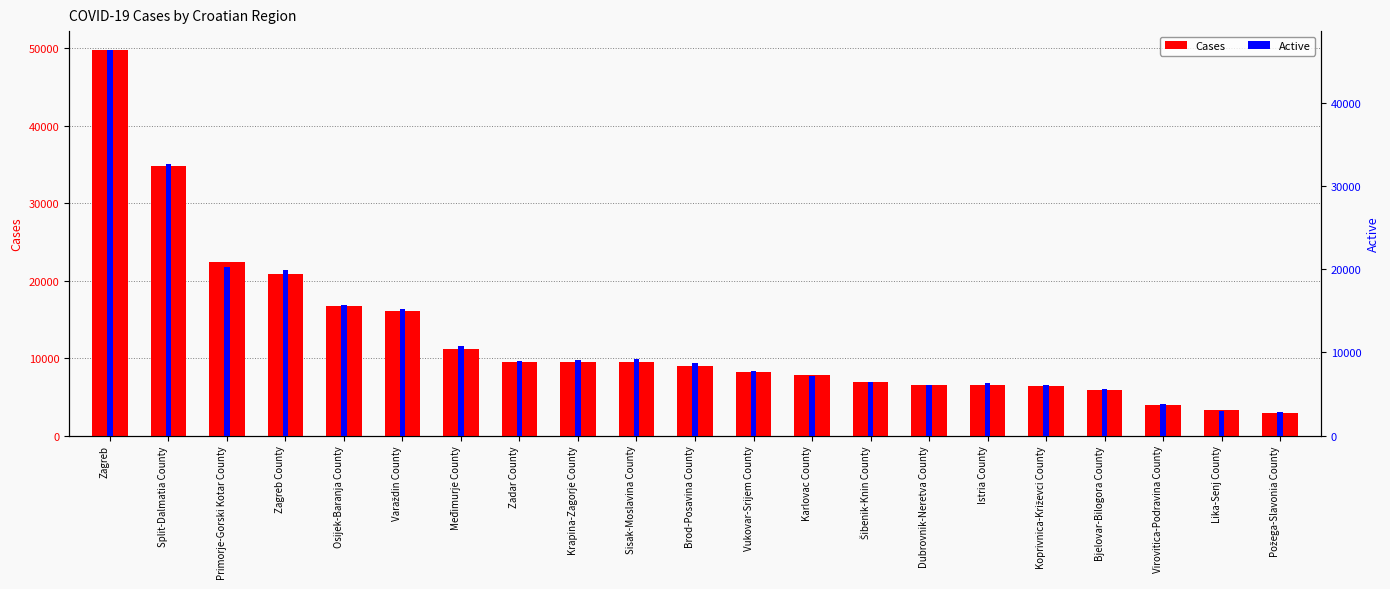

Reading right to left, transcribe all the data shown in this chart.

Cases: Požega-Slavonia County=2971	Lika-Senj County=3238	Virovitica-Podravina County=3892	Bjelovar-Bilogora County=5916	Koprivnica-Križevci County=6339	Istria County=6477	Dubrovnik-Neretva County=6515	Šibenik-Knin County=6961	Karlovac County=7799	Vukovar-Srijem County=8166	Brod-Posavina County=9029	Sisak-Moslavina County=9459	Krapina-Zagorje County=9464	Zadar County=9514	Međimurje County=11108	Varaždin County=16105	Osijek-Baranja County=16736	Zagreb County=20902	Primorje-Gorski Kotar County=22405	Split-Dalmatia County=34798	Zagreb=49728
Active: Požega-Slavonia County=2833	Lika-Senj County=3003	Virovitica-Podravina County=3779	Bjelovar-Bilogora County=5654	Koprivnica-Križevci County=6104	Istria County=6305	Dubrovnik-Neretva County=6086	Šibenik-Knin County=6463	Karlovac County=7129	Vukovar-Srijem County=7812	Brod-Posavina County=8683	Sisak-Moslavina County=9164	Krapina-Zagorje County=9048	Zadar County=8922	Međimurje County=10738	Varaždin County=15237	Osijek-Baranja County=15721	Zagreb County=19924	Primorje-Gorski Kotar County=20303	Split-Dalmatia County=32705	Zagreb=46333